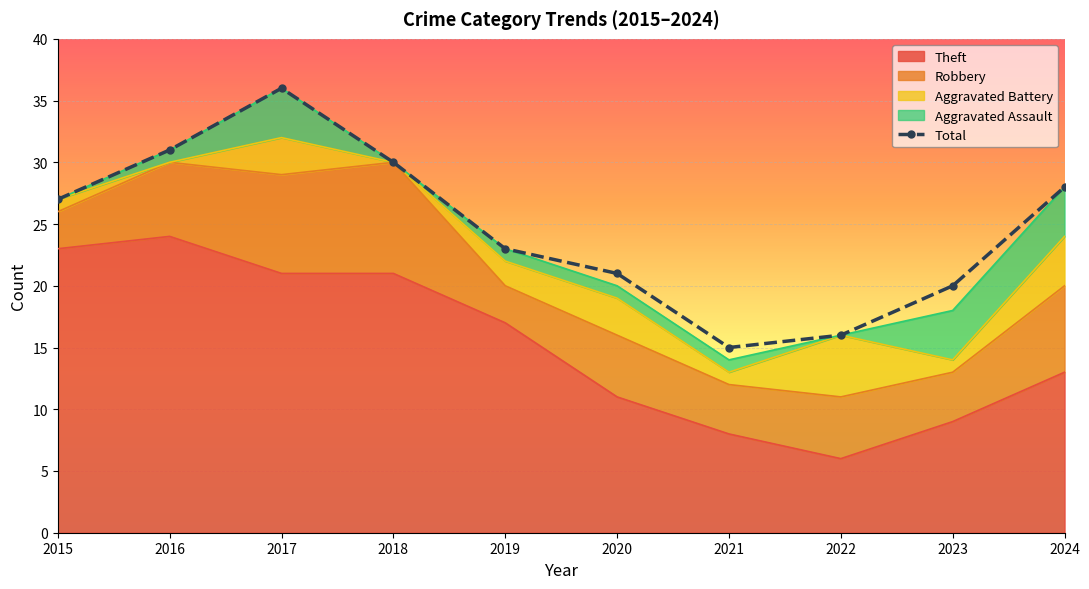

Where is the first local minimum?

2021